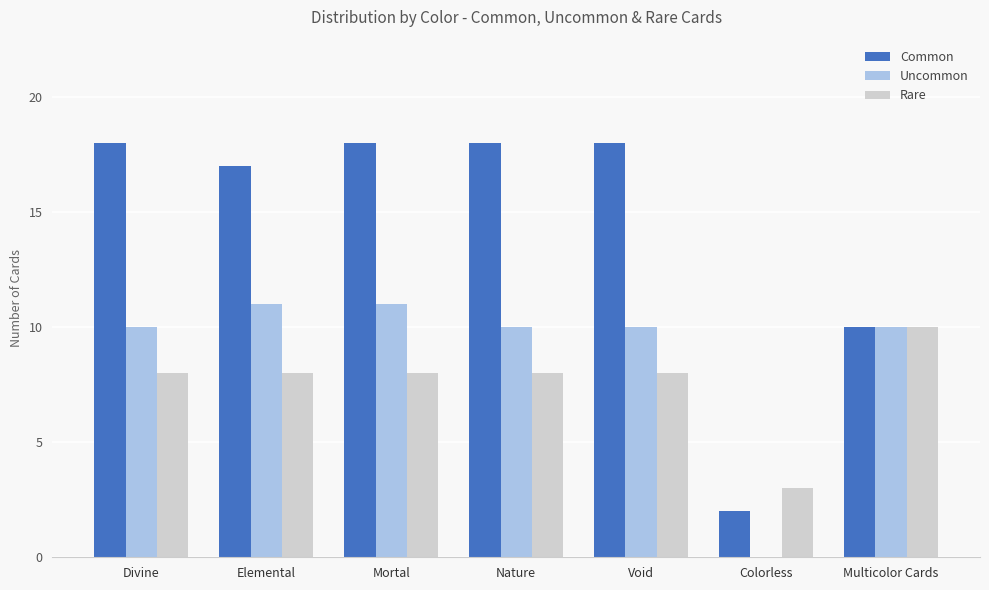

The Common series shows 18 at Nature. True or false?

True